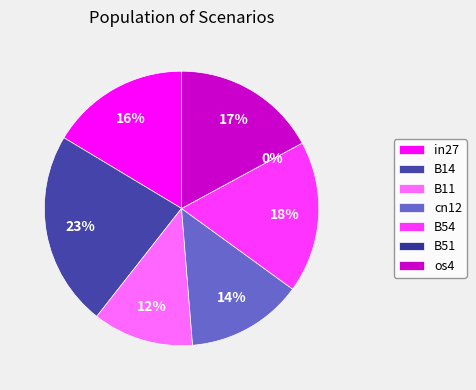

Rank the categories by value from highest to lowest.

B14, B54, os4, in27, cn12, B11, B51